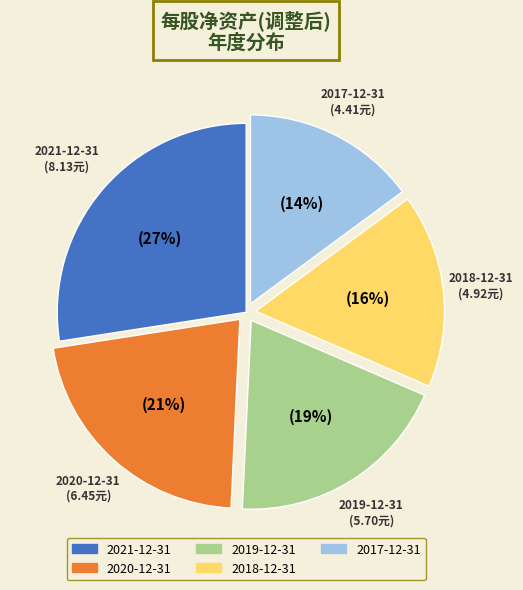

Is the sum of 2021-12-31 and 2014-12-31 greater than half?

No